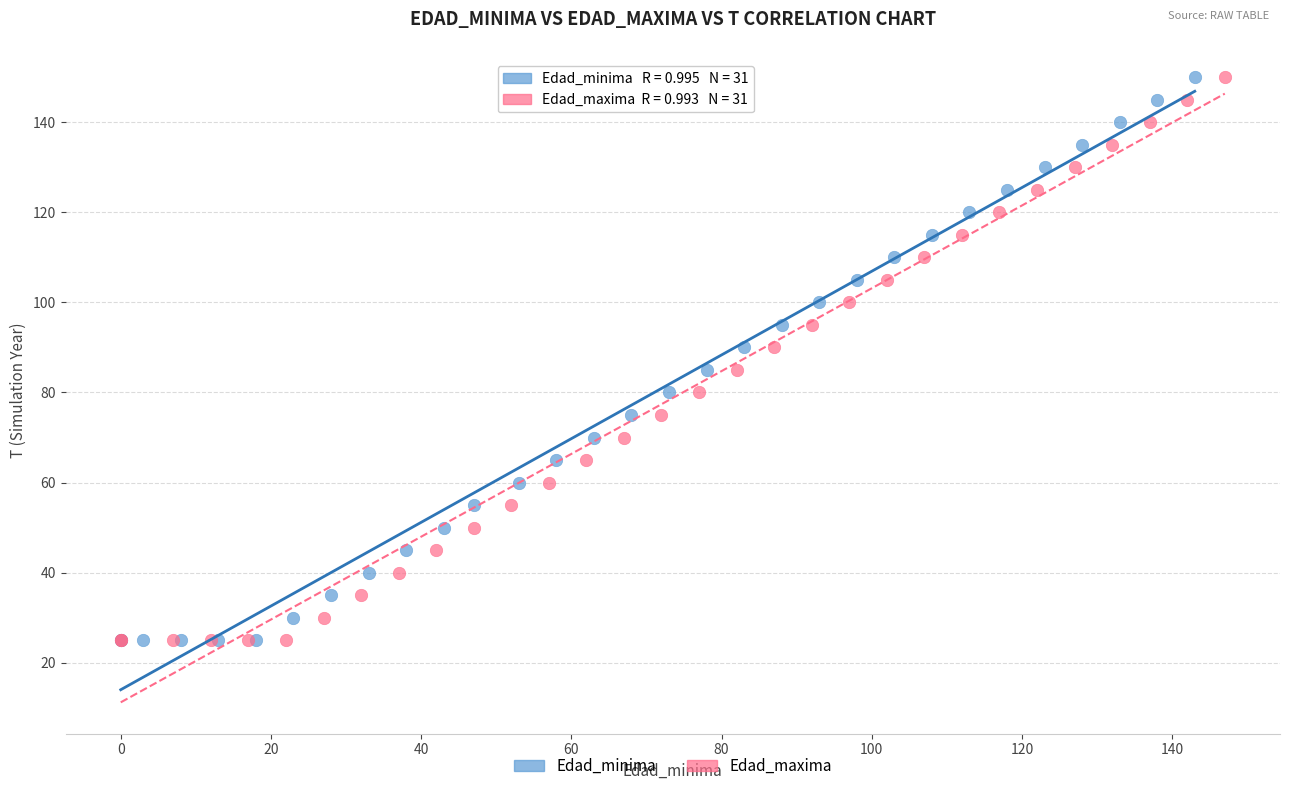

What are all the series names shown in the legend?

Edad_minima, Edad_maxima